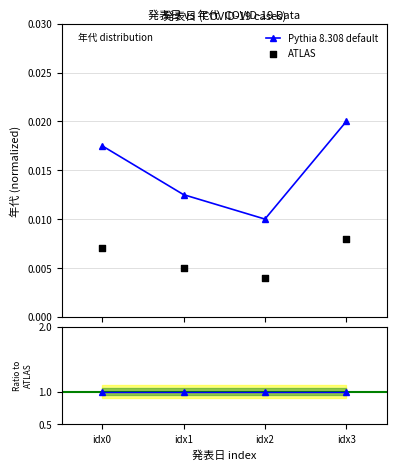

Is the value of Ratio at idx3 greater than the value of ATLAS at idx2?

Yes